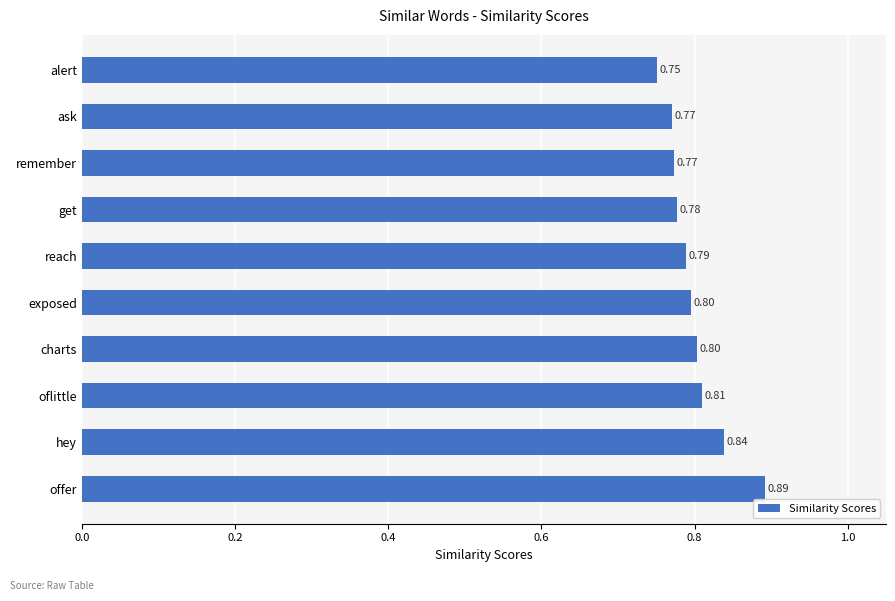

Which category has the lowest value across all series?

alert